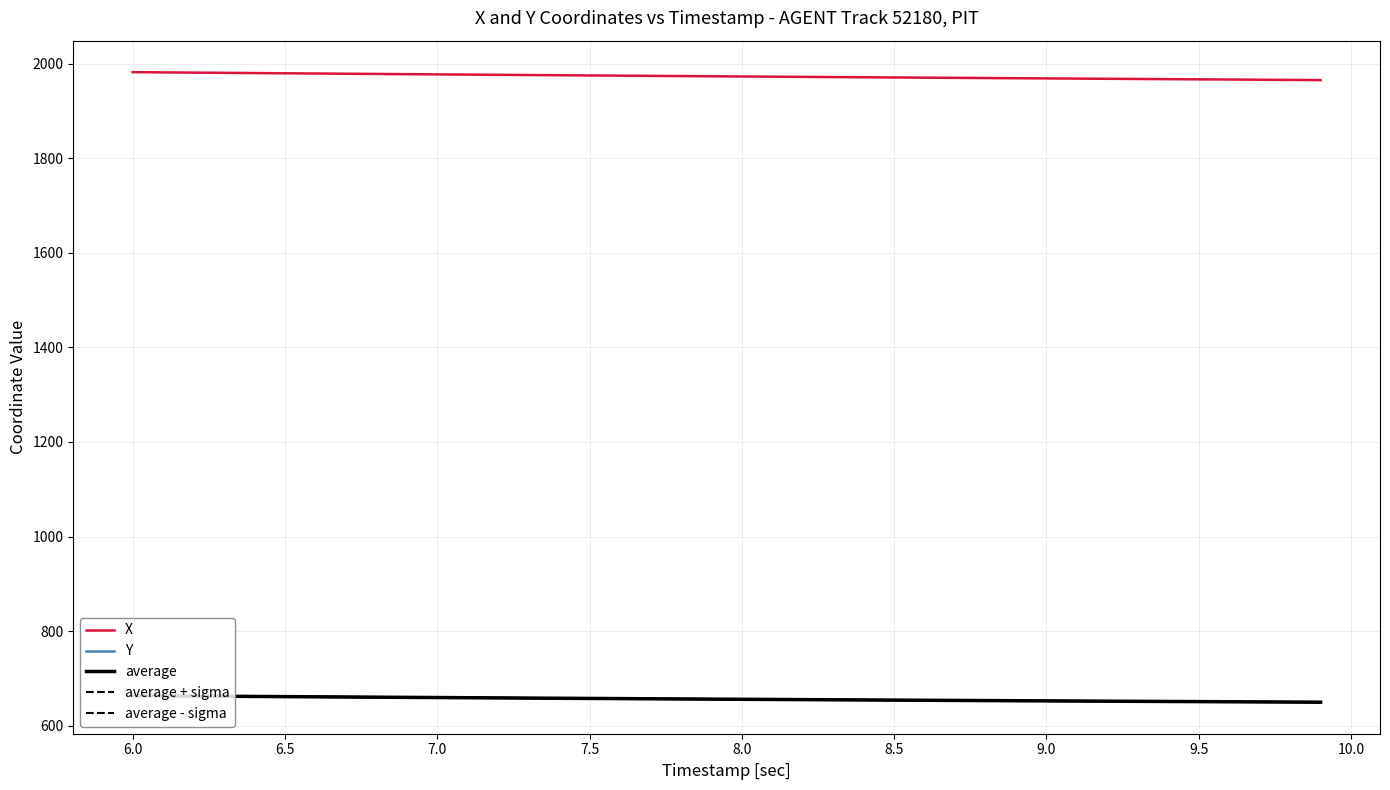

What is the label of the 6th point from the left?

6.5